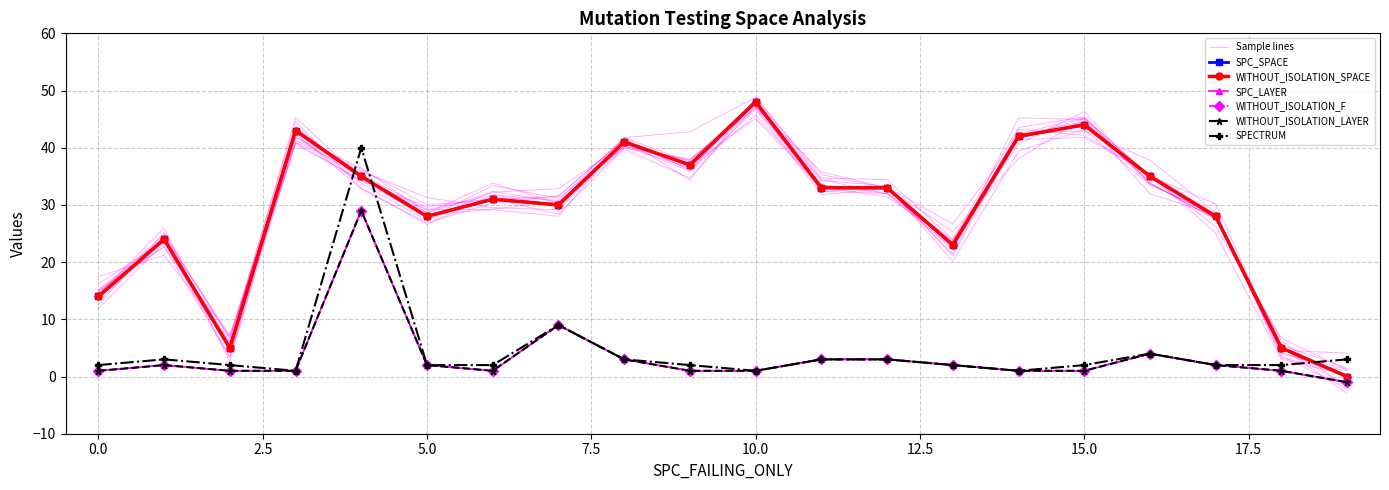

True or false: WITHOUT_ISOLATION_F and SPC_LAYER cross at least once.

False